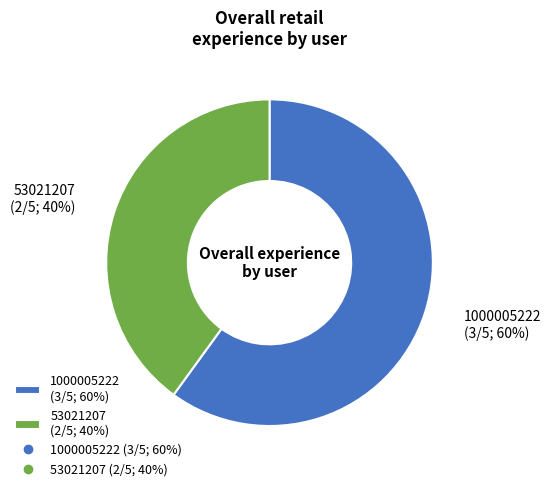

To the nearest percent, what percentage of the pie is 53021207?

40%